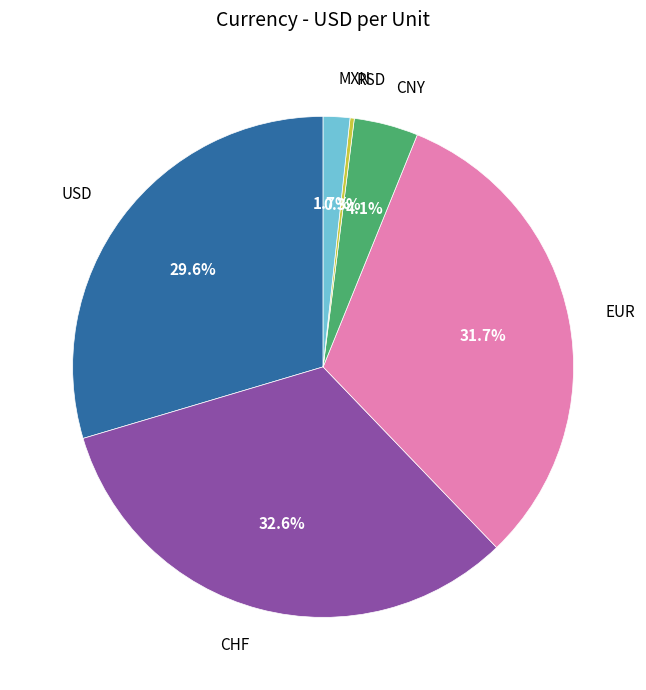

True or false: CNY accounts for 4% of the total.

True